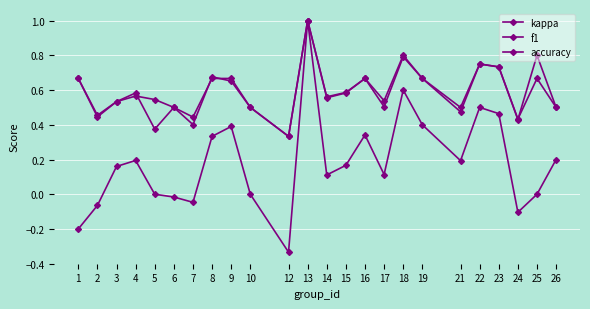

True or false: kappa and accuracy intersect in this chart.

False